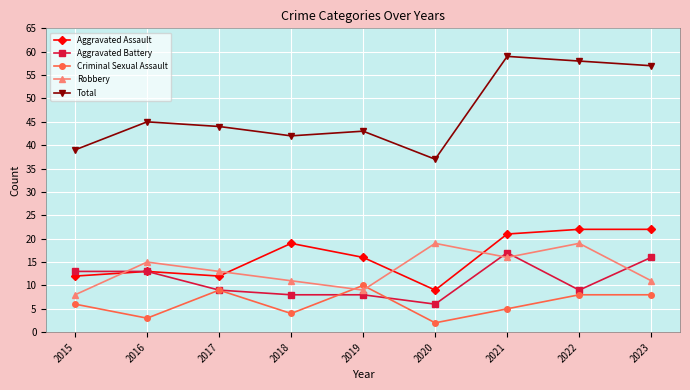

The Criminal Sexual Assault series shows 2 at 2018. True or false?

False